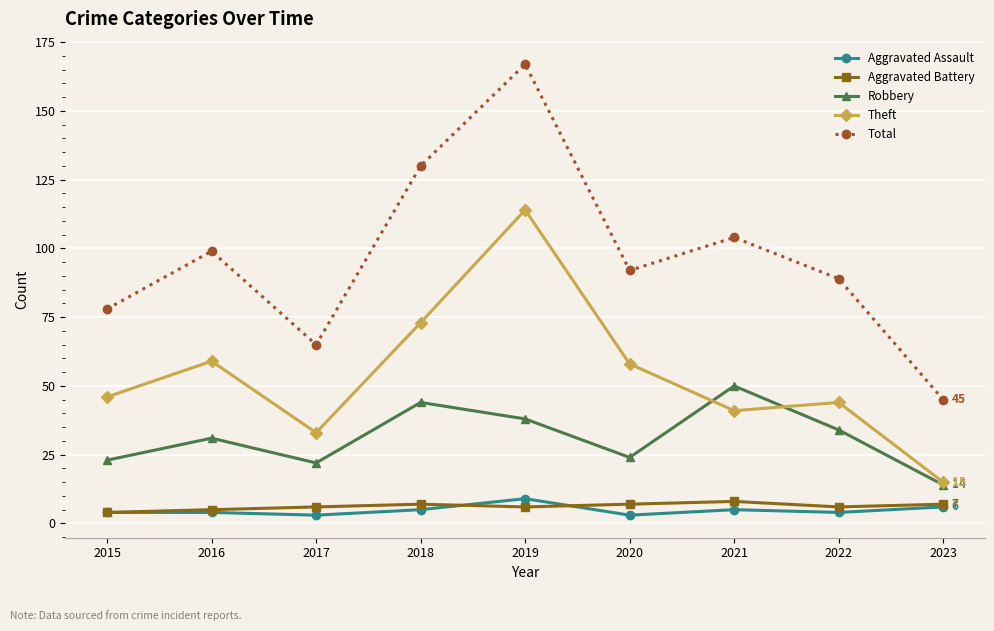

True or false: Total has more than 1 interior local peaks.

True